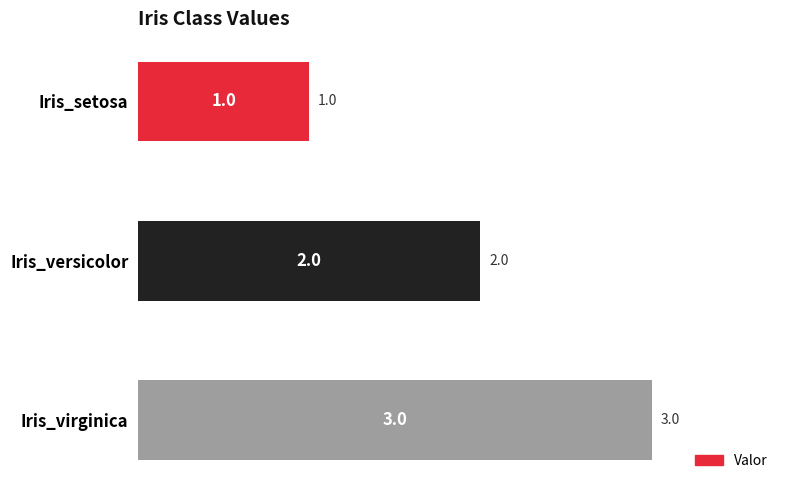

What is the change in value from Iris_setosa to Iris_virginica?

+2